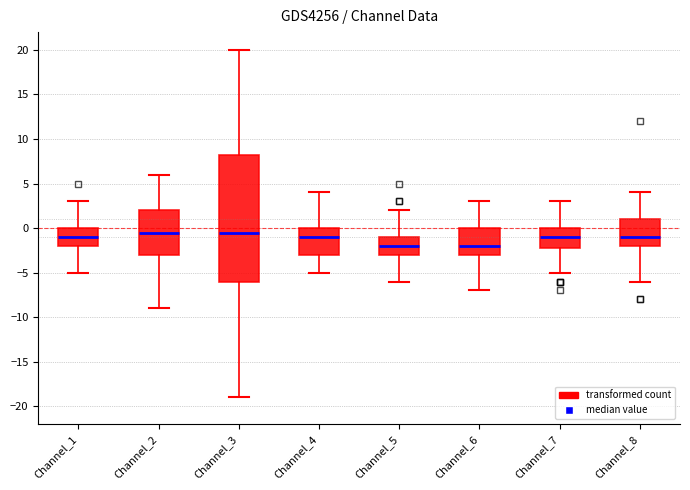

Reading left to right, read every box against the y-axis: the position of its median line, the range the box covers, and the ends of its whiskers. The values are not printed on the chart, so give them approximately, as read against the axis.

Channel_1: median -1.0, box -2.0 to 0.0, whiskers -5.0 to 3.0
Channel_2: median -0.5, box -3.0 to 2.0, whiskers -9.0 to 6.0
Channel_3: median -0.5, box -6.0 to 8.5, whiskers -19.0 to 20.0
Channel_4: median -1.0, box -3.0 to 0.0, whiskers -5.0 to 4.0
Channel_5: median -2.0, box -3.0 to -1.0, whiskers -6.0 to 2.0
Channel_6: median -2.0, box -3.0 to 0.0, whiskers -7.0 to 3.0
Channel_7: median -1.0, box -2.0 to 0.0, whiskers -5.0 to 3.0
Channel_8: median -1.0, box -2.0 to 1.0, whiskers -6.0 to 4.0